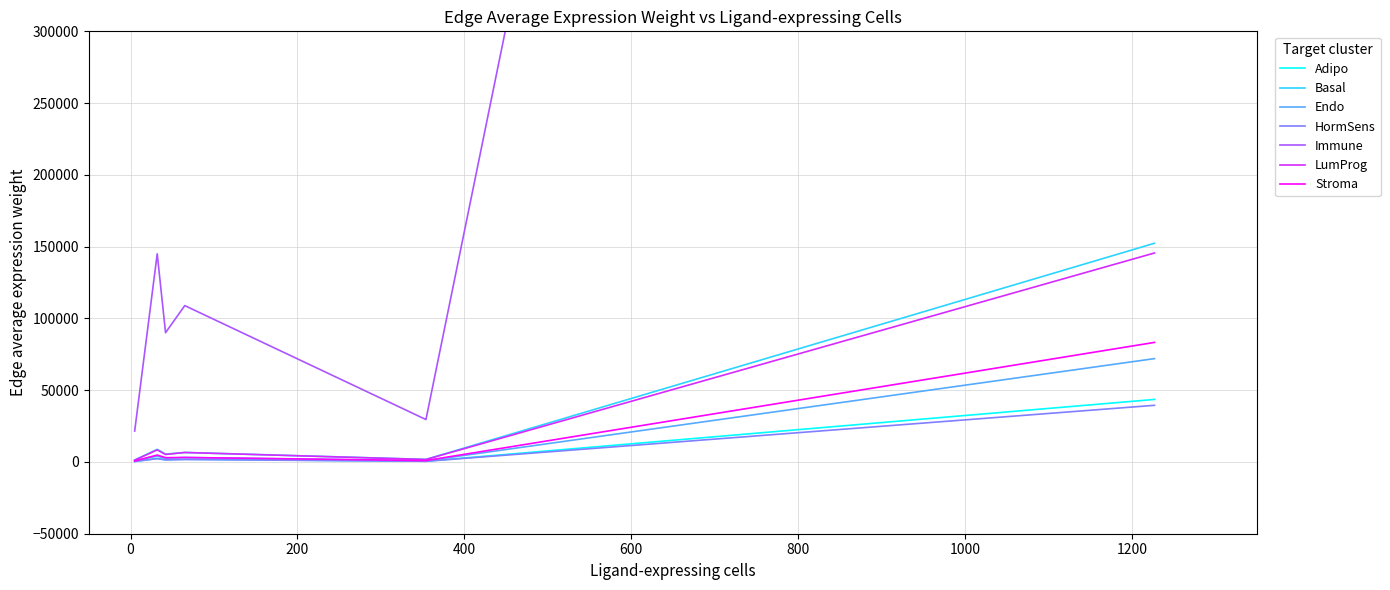

The value of Adipo at 3 is 463.5. True or false?

True